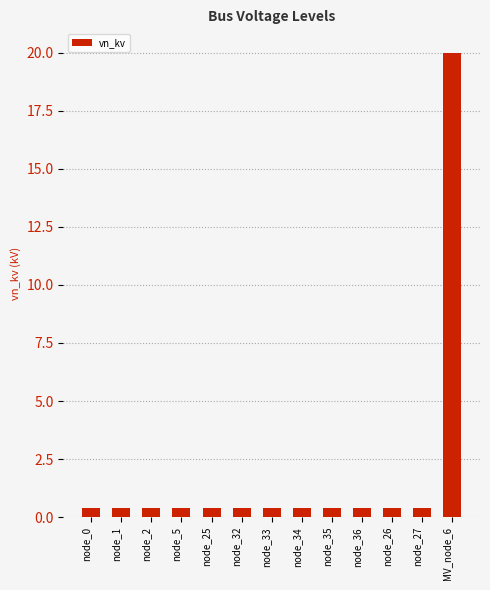

True or false: the data shows 0.4 at node_32.

True